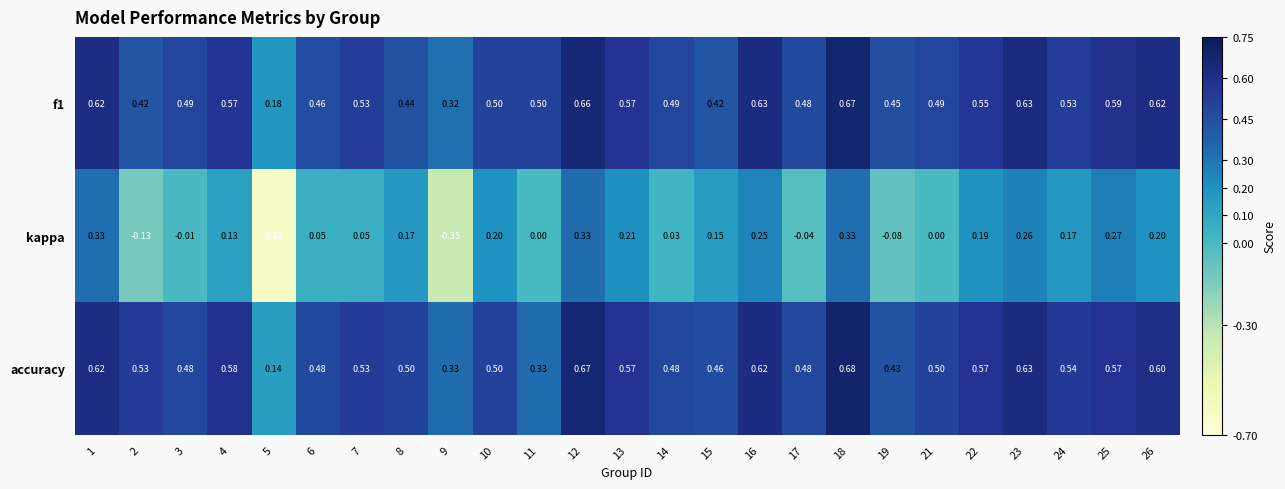

Which series has the largest total across all categories?

accuracy